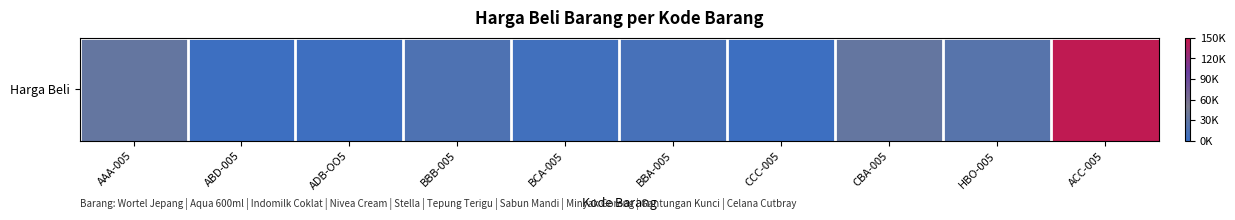

The chart shows a value of 2500 at CCC-005. True or false?

True